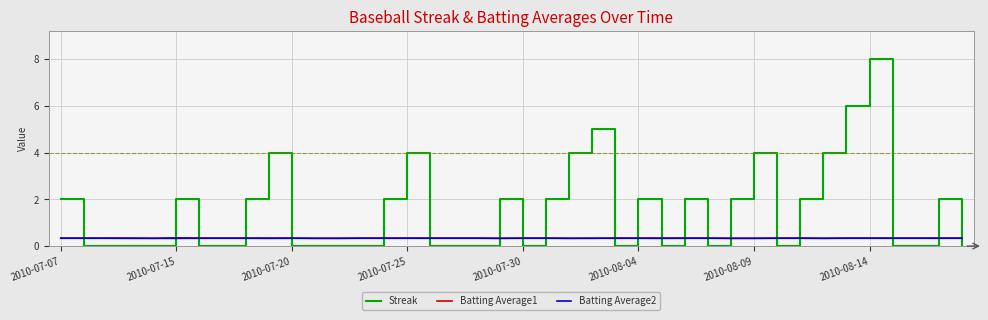

What is the maximum value for Batting Average1?

0.4